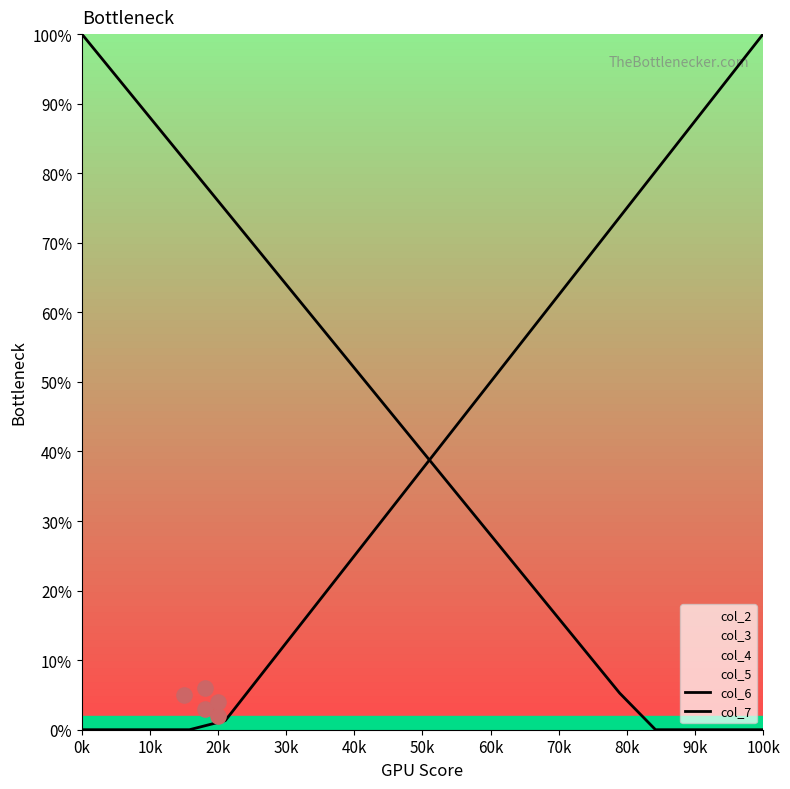

Which series contains the lowest Y value?

col_6